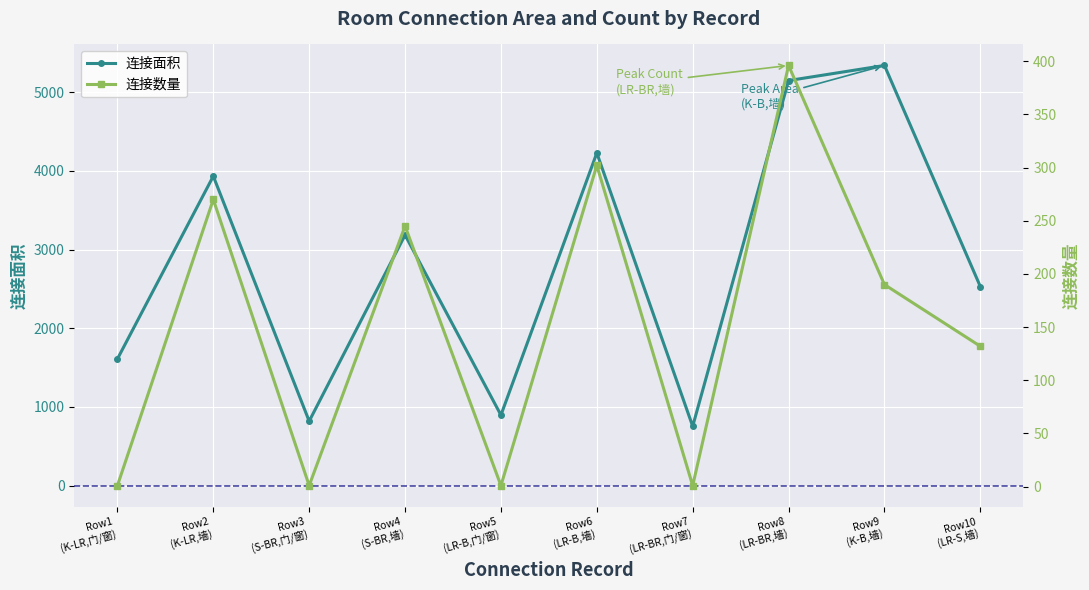

How many values in the 连接面积 series are below 3185?

5